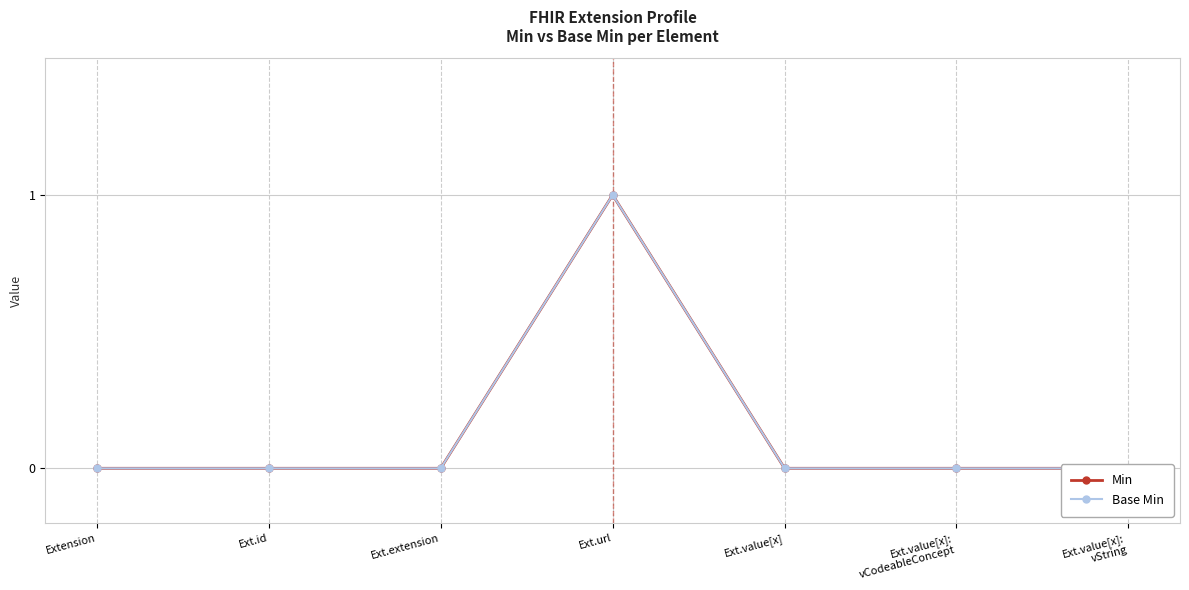

Does the chart display data point markers on the line(s)?

Yes